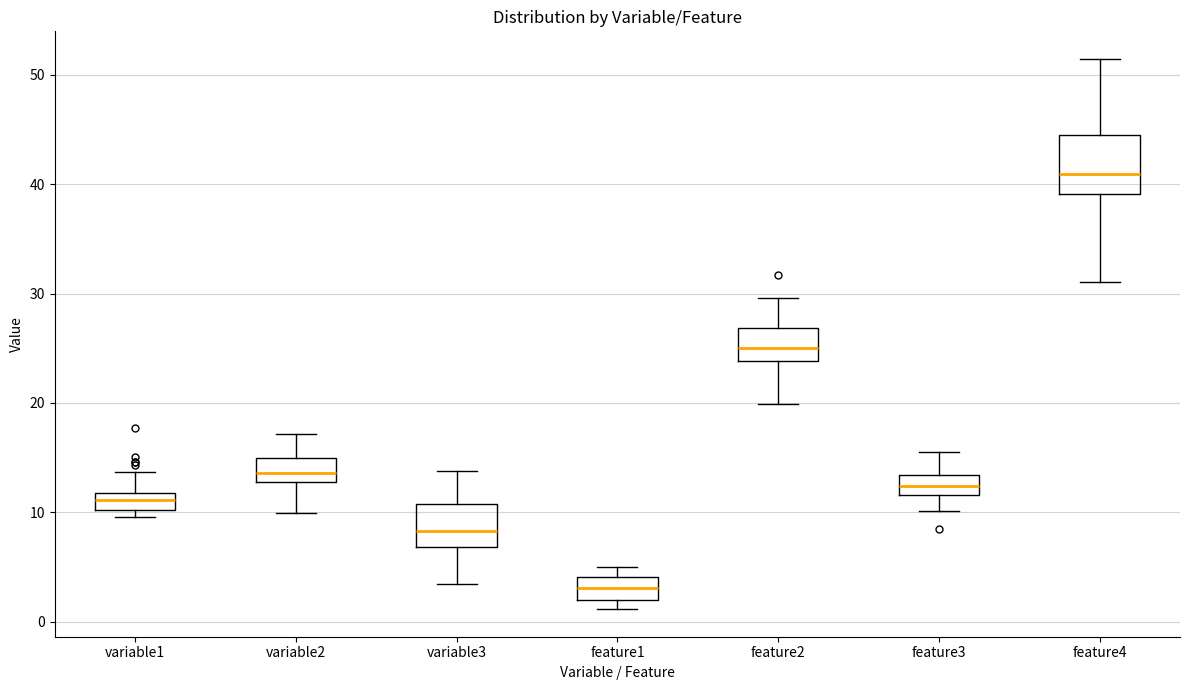

Comparing the boxes themselves (not the whiskers), which one is the tallest?

feature4